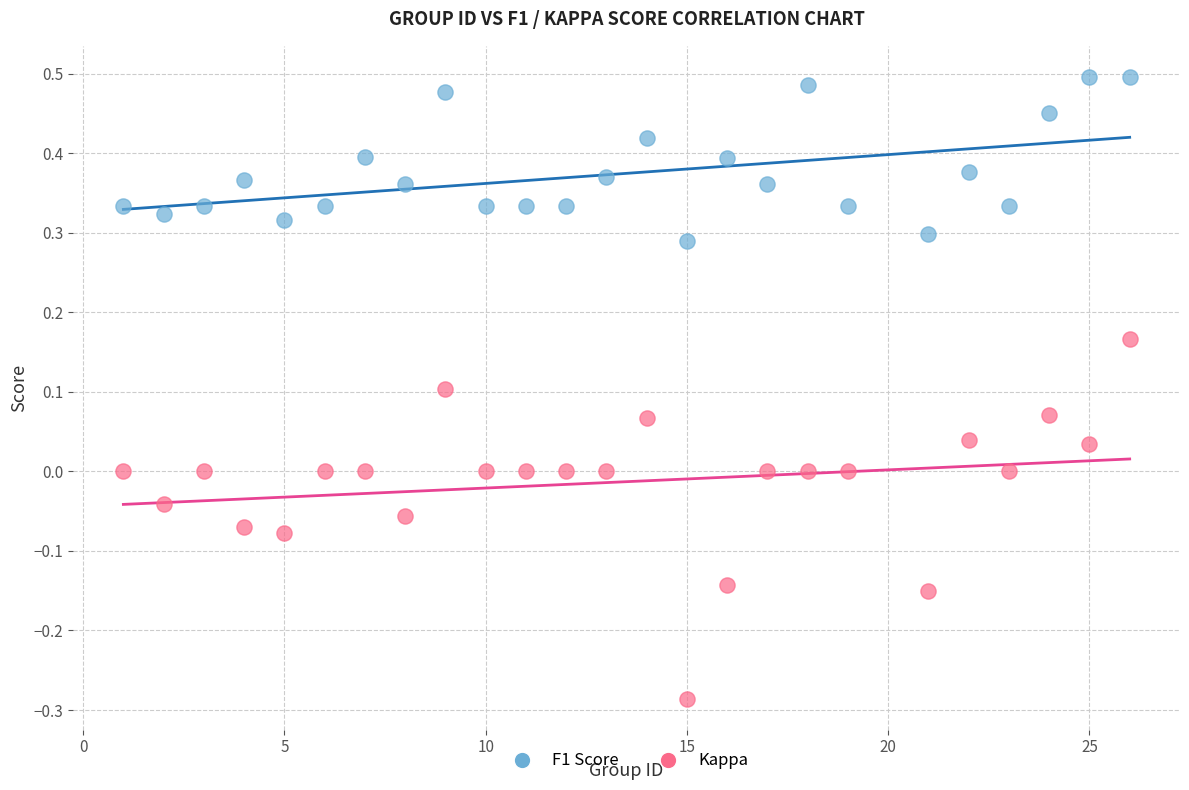

Across all data points, what is the range of X values (max minus min)?

25.0